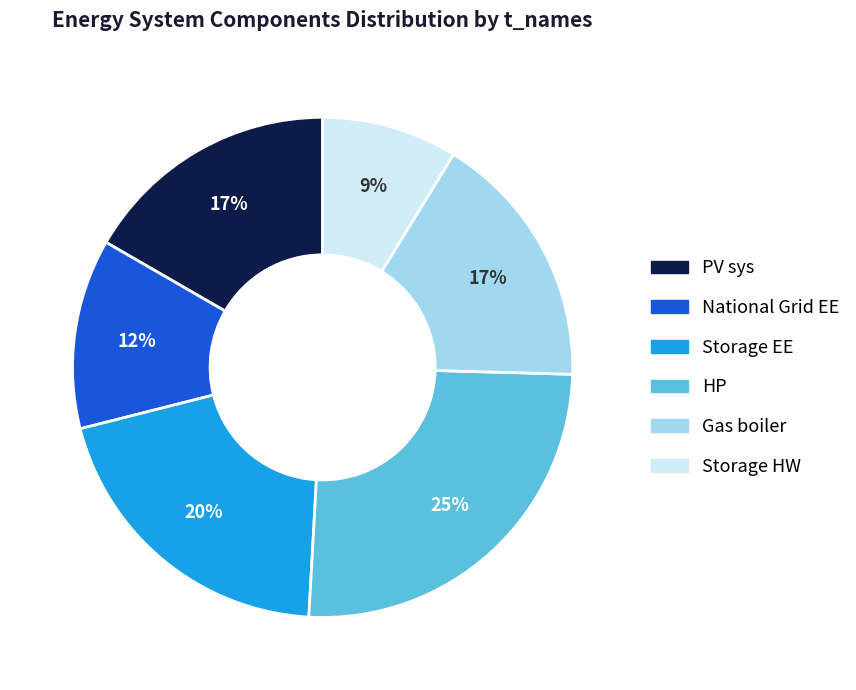

To the nearest percent, what percentage of the pie is Storage HW?

9%